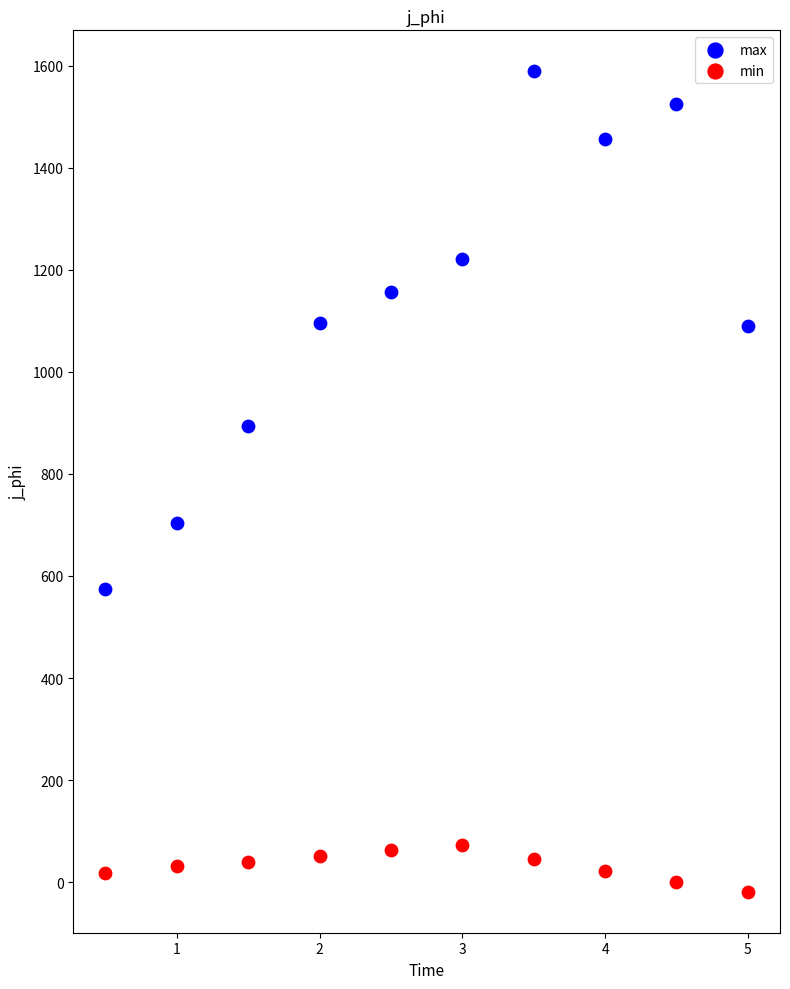

What are all the series names shown in the legend?

max, min